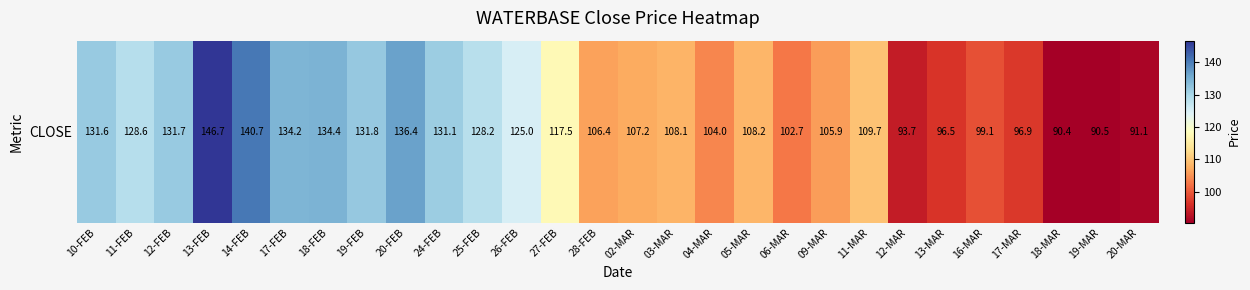

What is the change in value from 19-FEB to 06-MAR?

-29.0